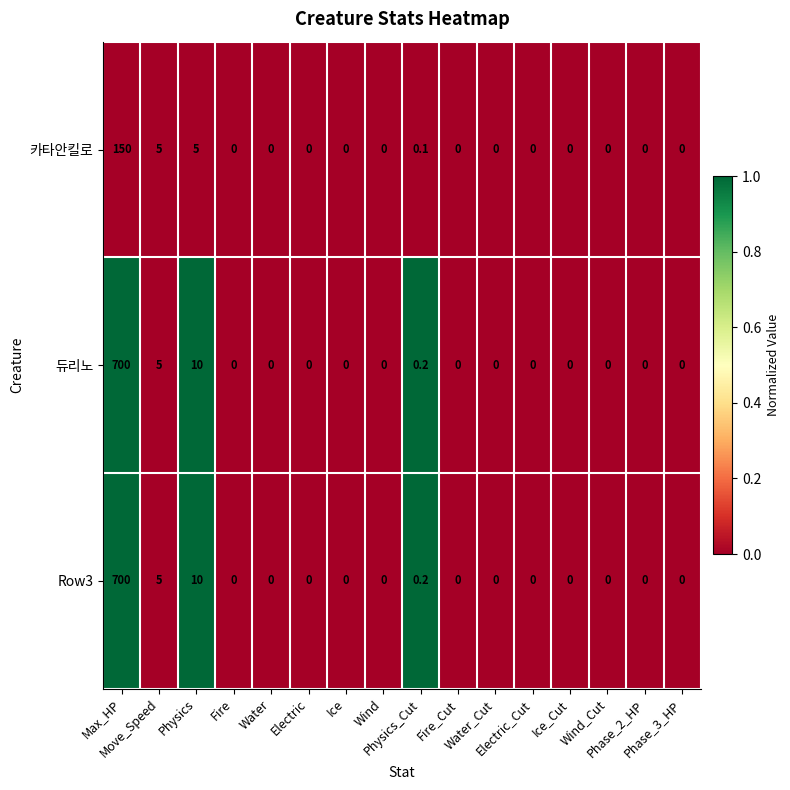

What is the difference between the second highest and minimum values in the 카타안킬로 series?

5.0